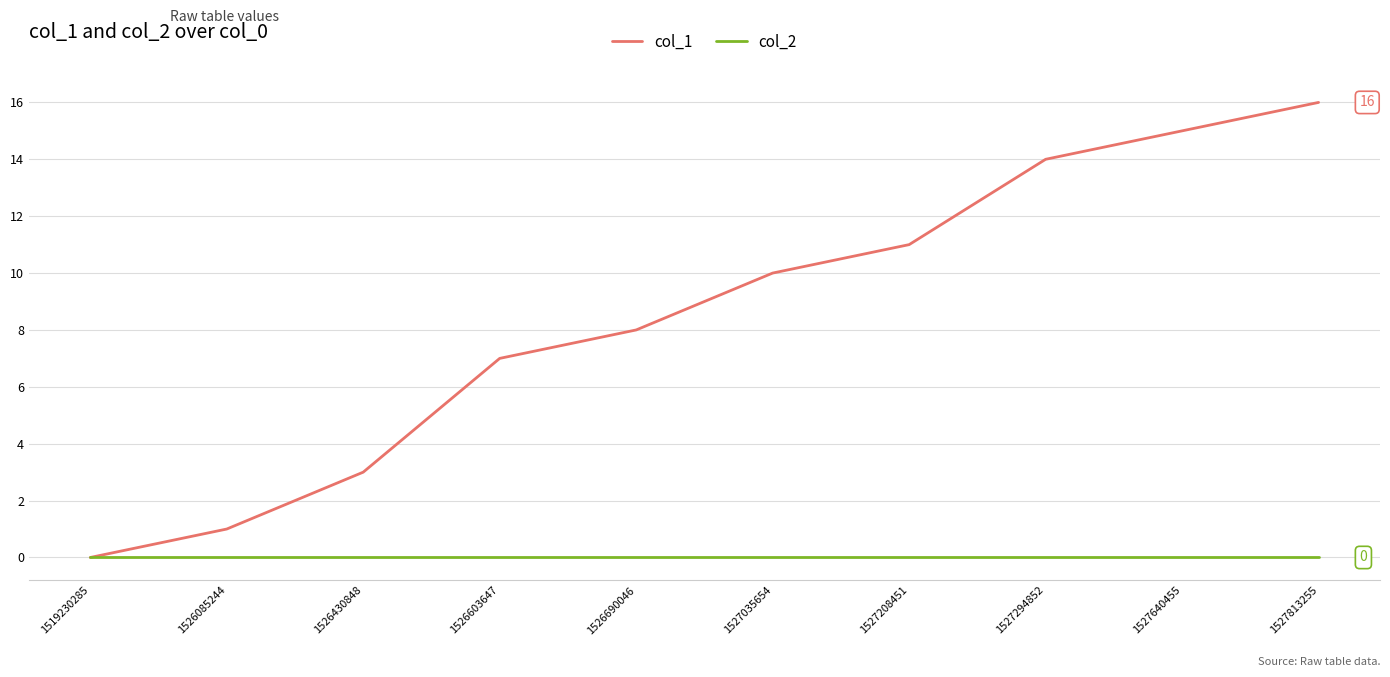

At which category is the sum across all series the highest?

1527813255